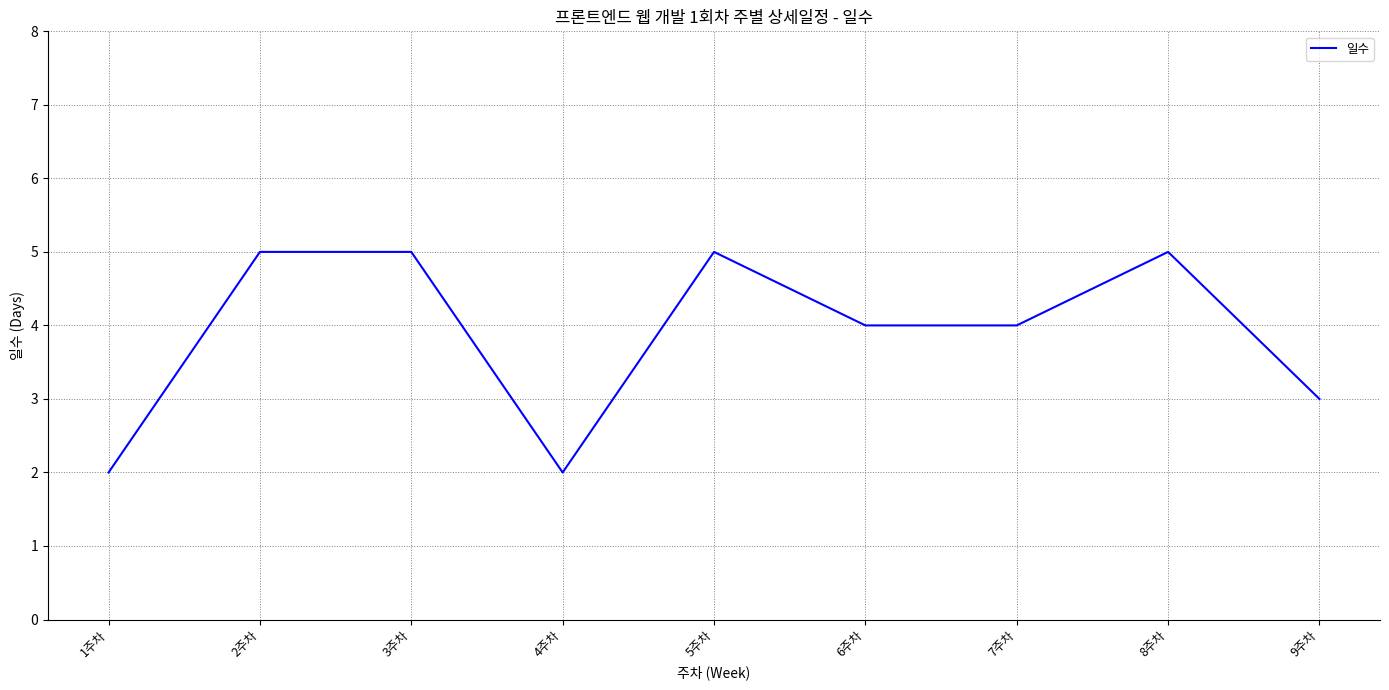

What is the ratio of the value at 6주차 to the value at 4주차?

2.0